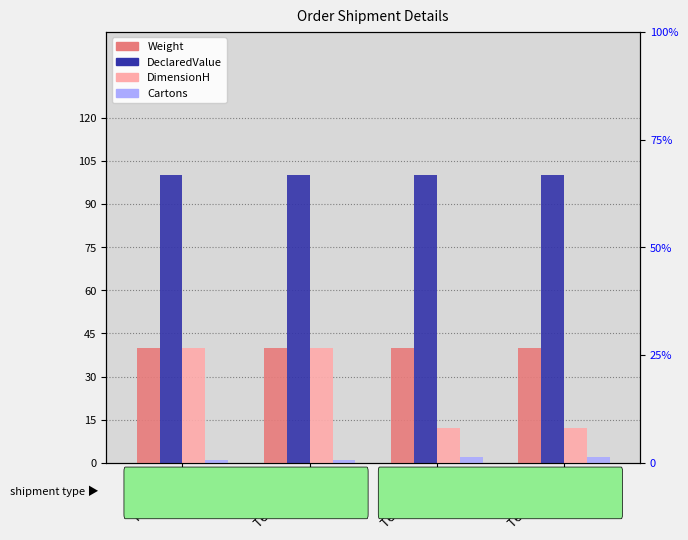

How many data points in DimensionH are less than 40?

2